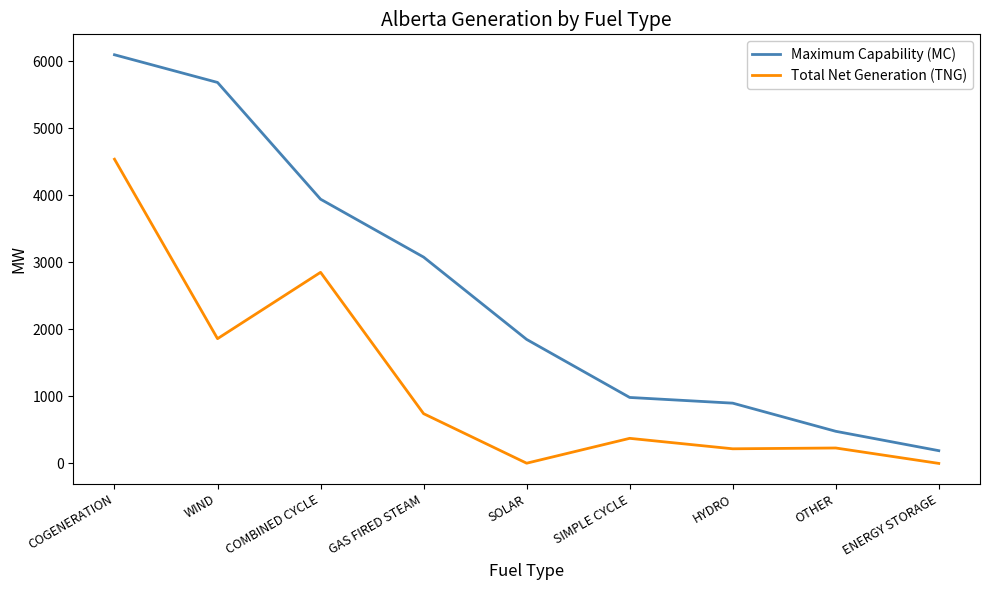

Is the value of Total Net Generation (TNG) at OTHER greater than the value of Maximum Capability (MC) at WIND?

No